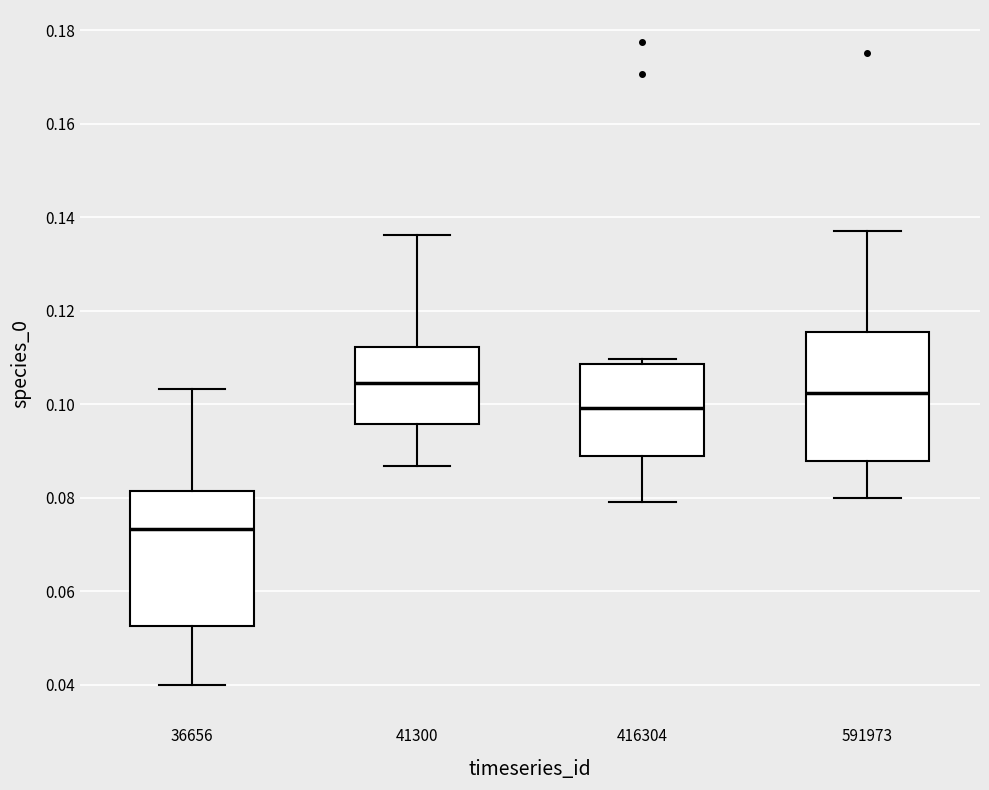

Reading left to right, read every box against the y-axis: the position of its median line, the range the box covers, and the ends of its whiskers. The values are not printed on the chart, so give them approximately, as read against the axis.

36656: median 0.074, box 0.052 to 0.082, whiskers 0.040 to 0.104
41300: median 0.104, box 0.096 to 0.112, whiskers 0.086 to 0.136
416304: median 0.100, box 0.088 to 0.108, whiskers 0.080 to 0.110
591973: median 0.102, box 0.088 to 0.116, whiskers 0.080 to 0.138